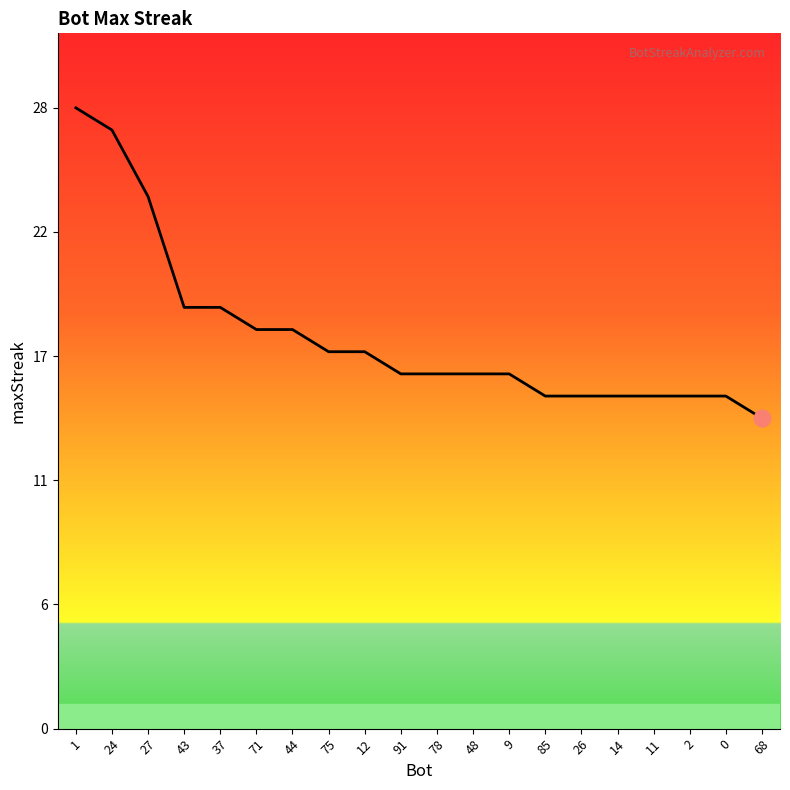

Is this an area chart (filled region under the line)?

Yes